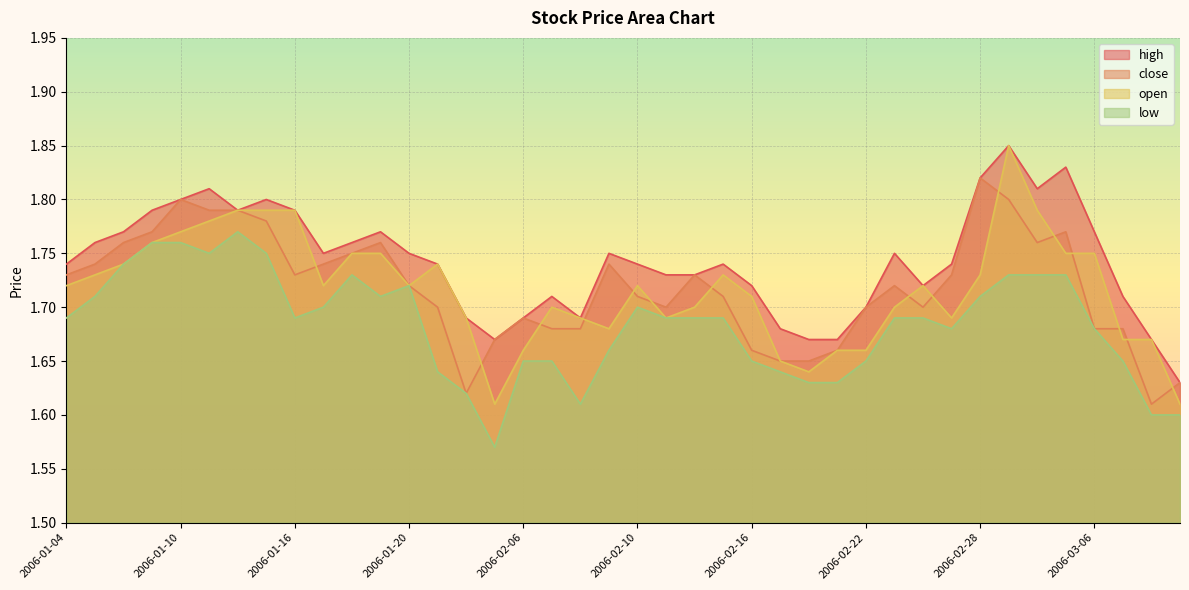

What is the difference between the highest and lowest values at 2006-02-09?

0.1